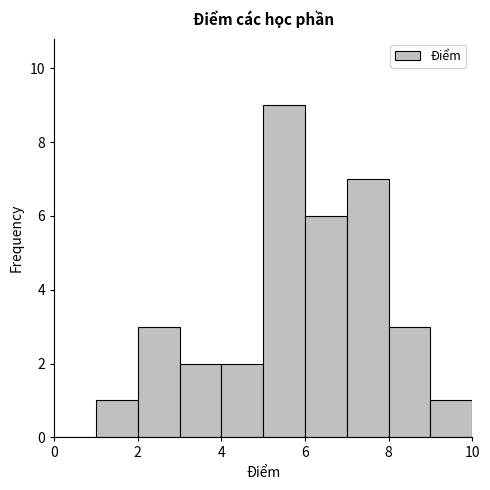

Reading left to right, transcribe this chart: for each bar, give the range it covers on the x-axis and its height. The values are not printed on the chart, so give them approximately, as read against the axis.

0 to 1: 0
1 to 2: 1
2 to 3: 3
3 to 4: 2
4 to 5: 2
5 to 6: 9
6 to 7: 6
7 to 8: 7
8 to 9: 3
9 to 10: 1